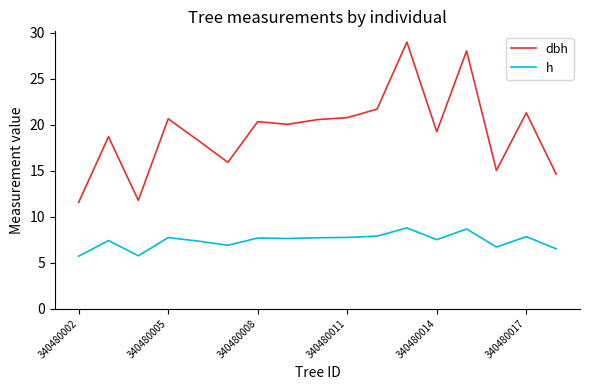

What is the minimum value shown in the chart?

5.7